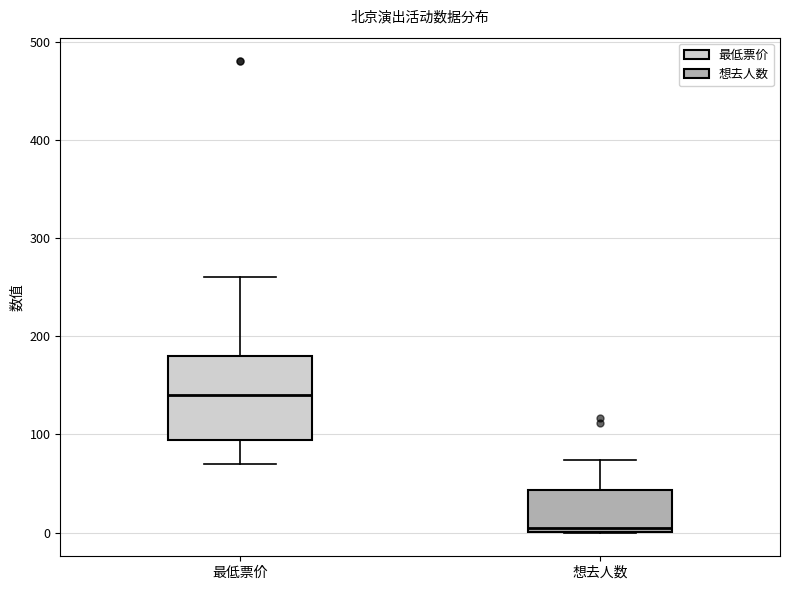

Reading left to right, read every box against the y-axis: the position of its median line, the range the box covers, and the ends of its whiskers. The values are not printed on the chart, so give them approximately, as read against the axis.

最低票价: median 140, box 90 to 180, whiskers 70 to 260
想去人数: median 10, box 0 to 40, whiskers 0 to 70